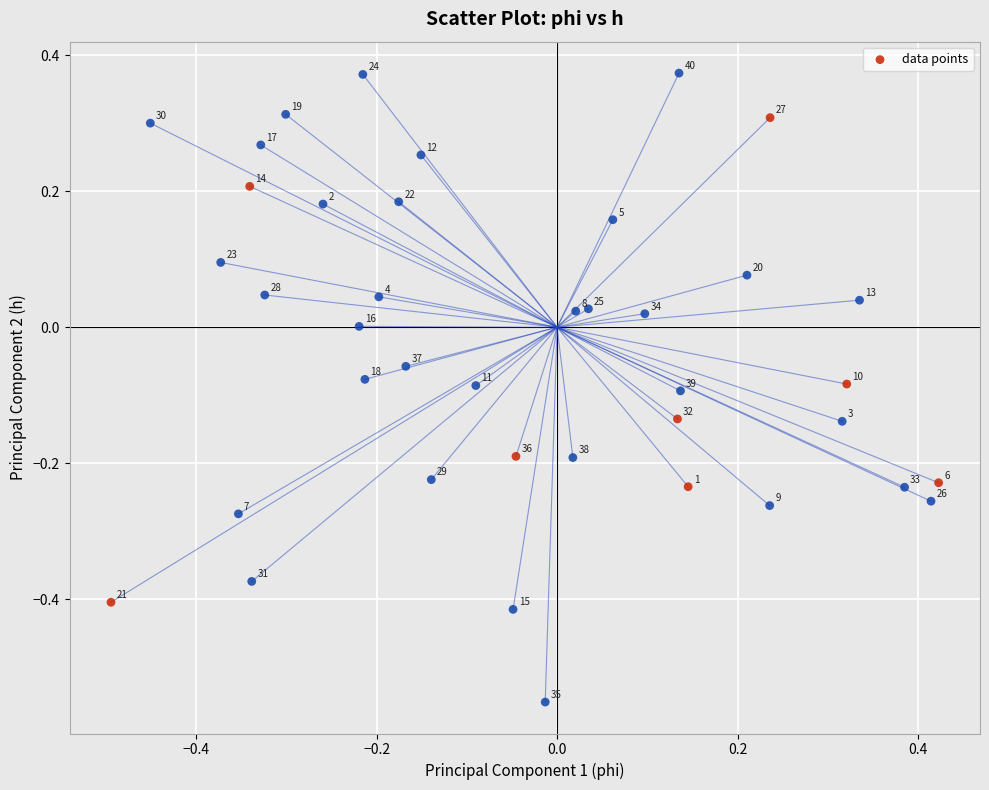

What is the range of X values (max minus min)?

0.9